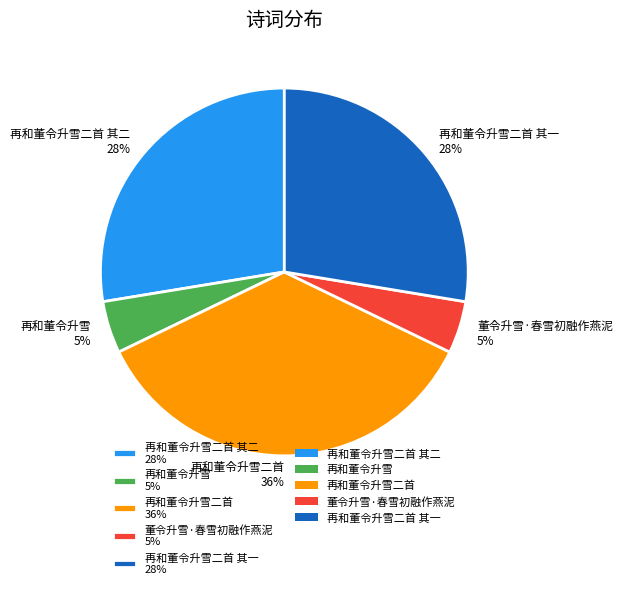

To the nearest percent, what is the average slice percentage?

20%